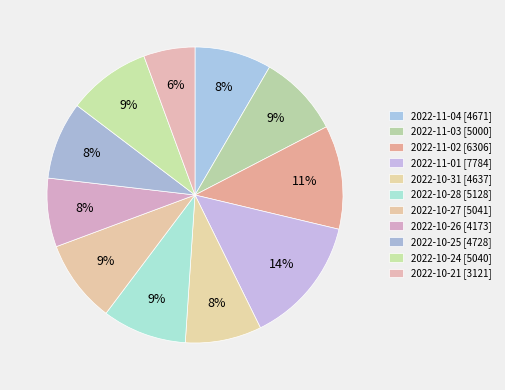

Does 2022-10-25 [4728] account for over 50% of the chart?

No